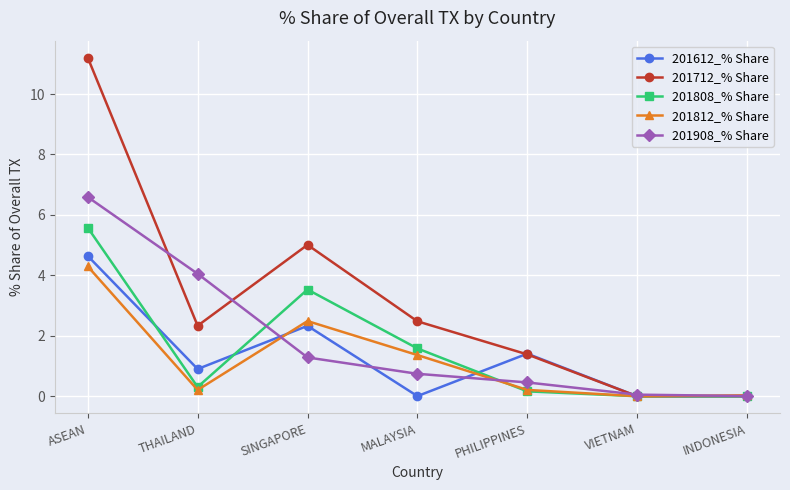

The value of 201812_% Share at ASEAN is 4.3. True or false?

True